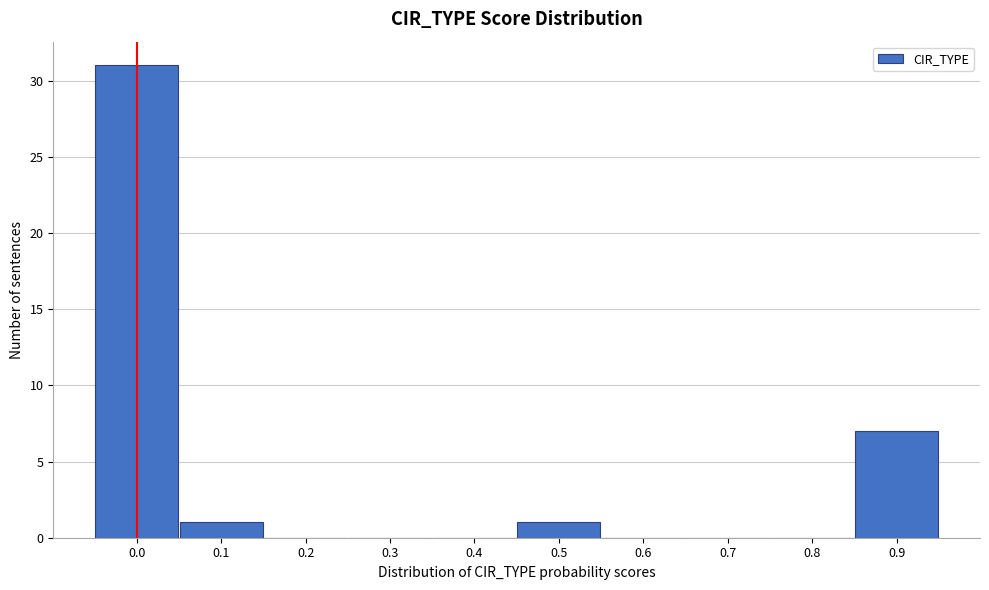

Reading right to left, list all the values displayed in this chart.

0.9=7	0.8=0	0.7=0	0.6=0	0.5=1	0.4=0	0.3=0	0.2=0	0.1=1	0.0=31